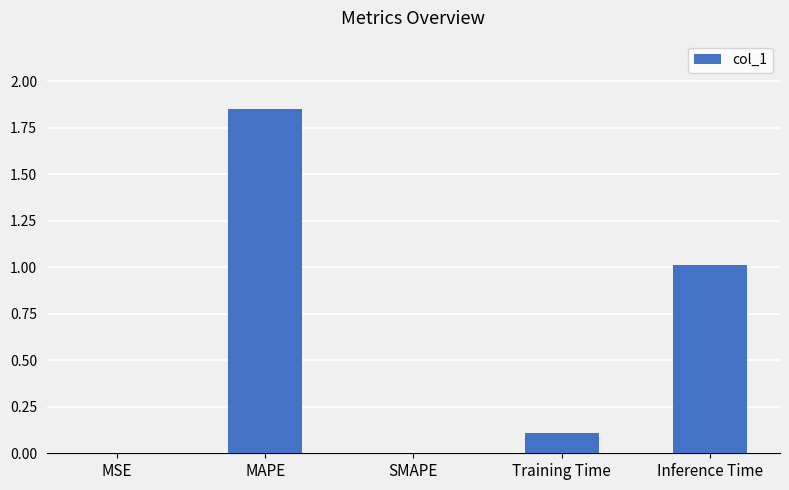

What is the sum of all values?

3.0